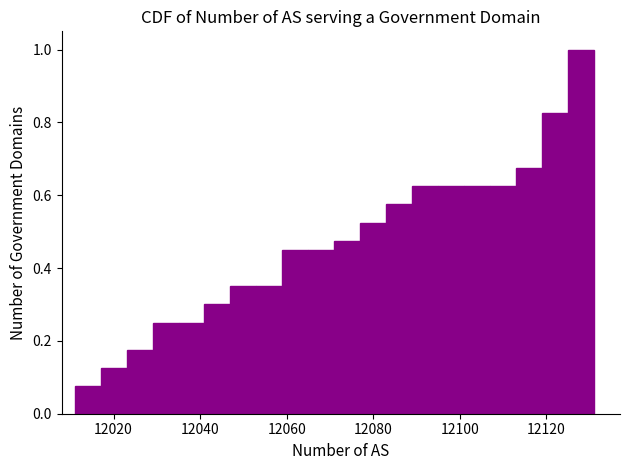

Around what value on the x-axis is the tallest bar? Give the approximate position of its centre, as read against the axis.

12128